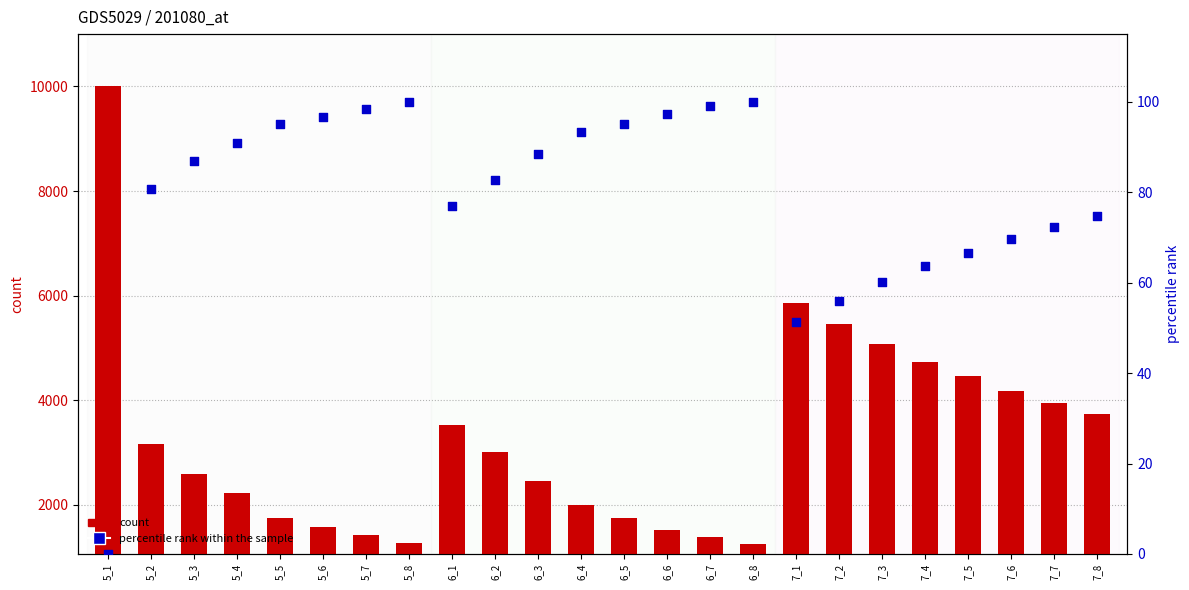

At which category is the sum across all series the highest?

5_1